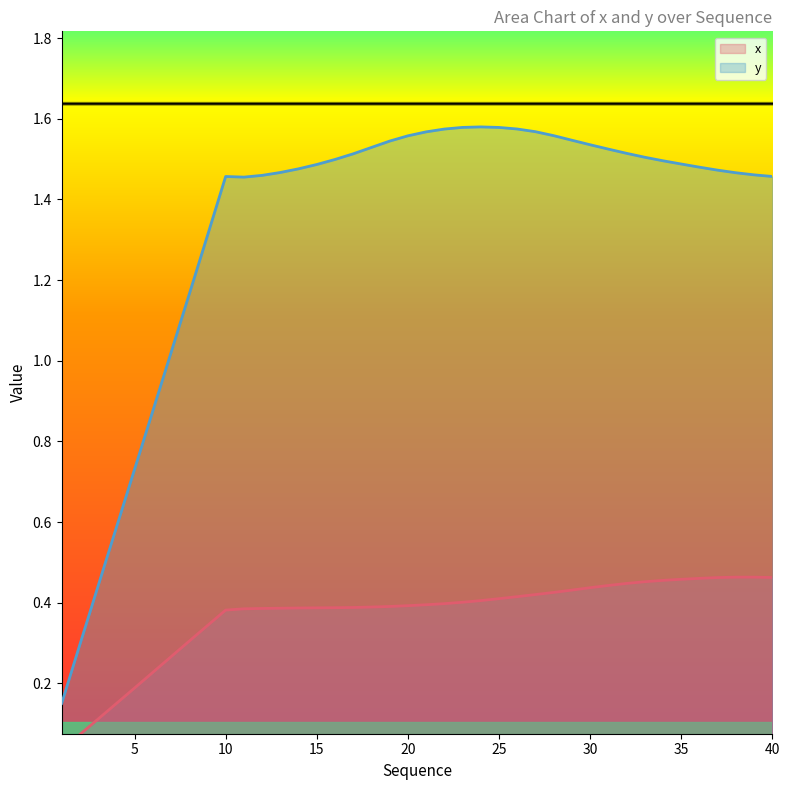

Which category has the highest value in the y series?

24